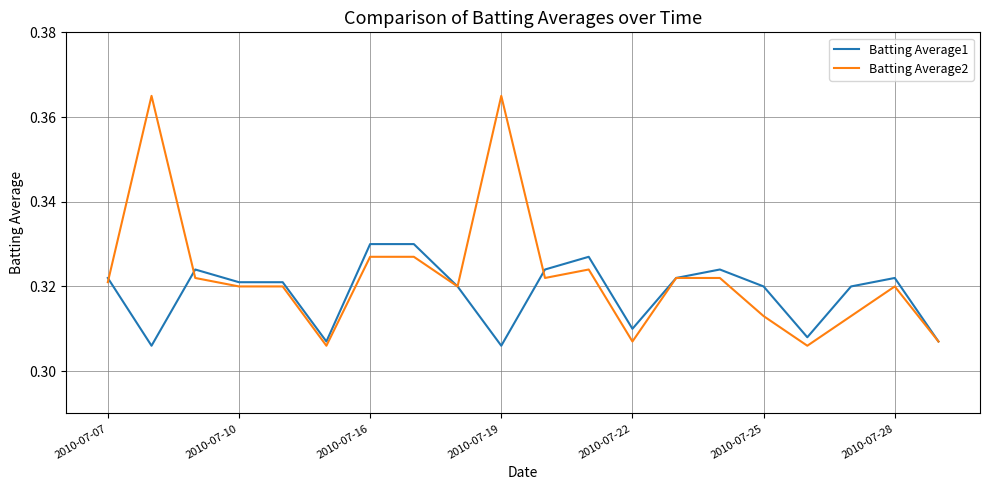

Which series has the largest total across all categories?

Batting Average2